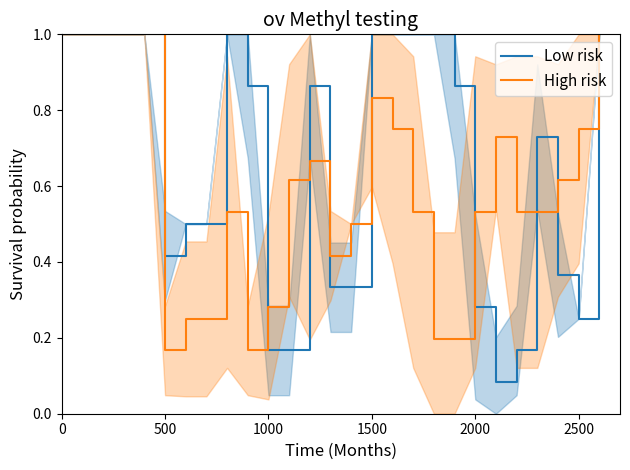

At how many categories does at least one series exceed 0?

27